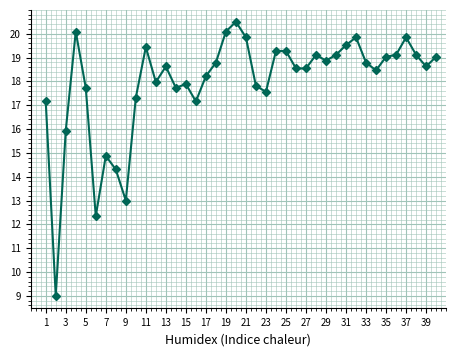

True or false: the data has more than 2 interior local peaks.

True